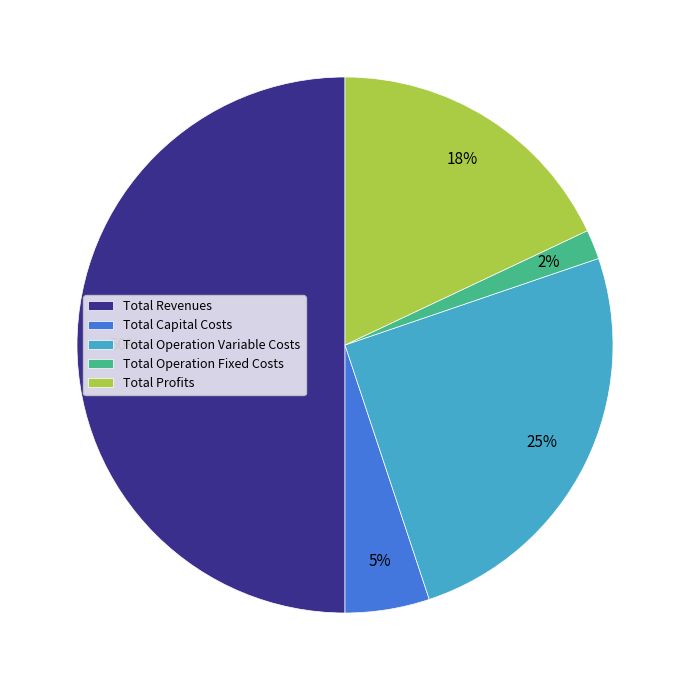

Which category has the smallest portion of the pie?

Total Operation Fixed Costs